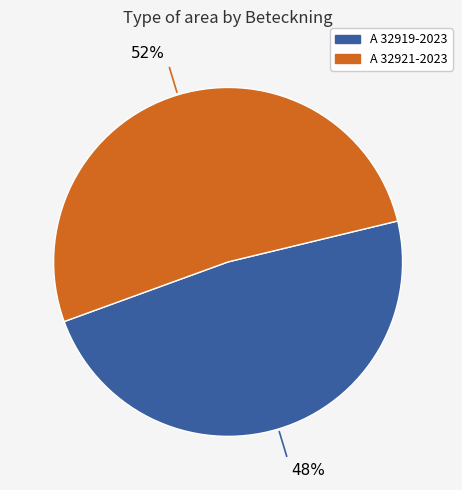

To the nearest percent, what portion does A 32921-2023 represent?

52%